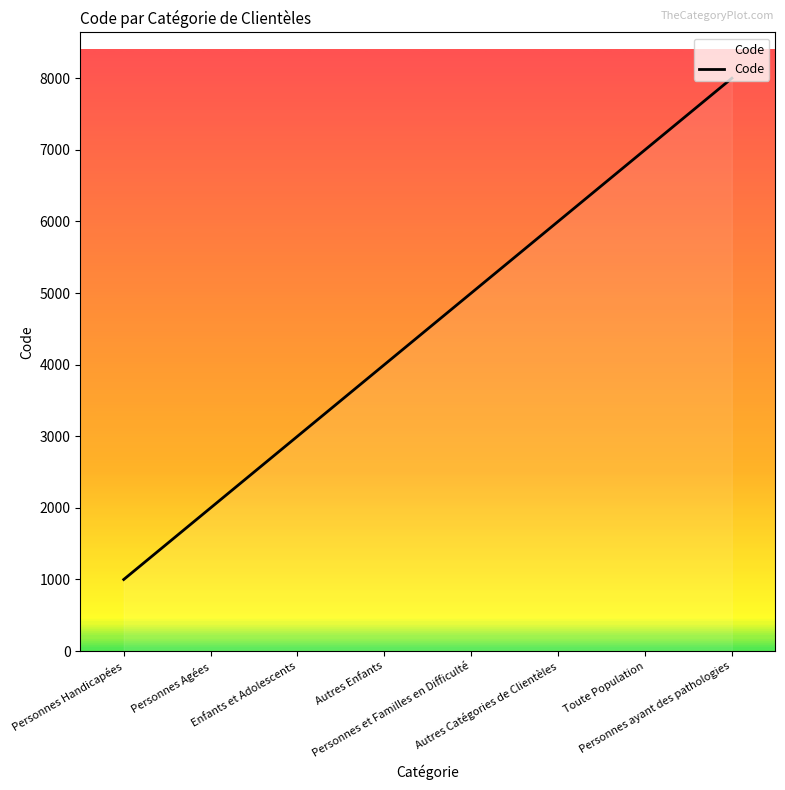

True or false: the data shows 700 at Personnes Agées.

False